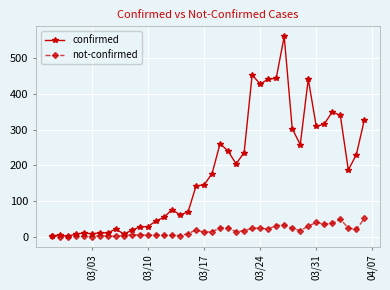

True or false: not-confirmed has more than 1 points higher than both neighbors.

True